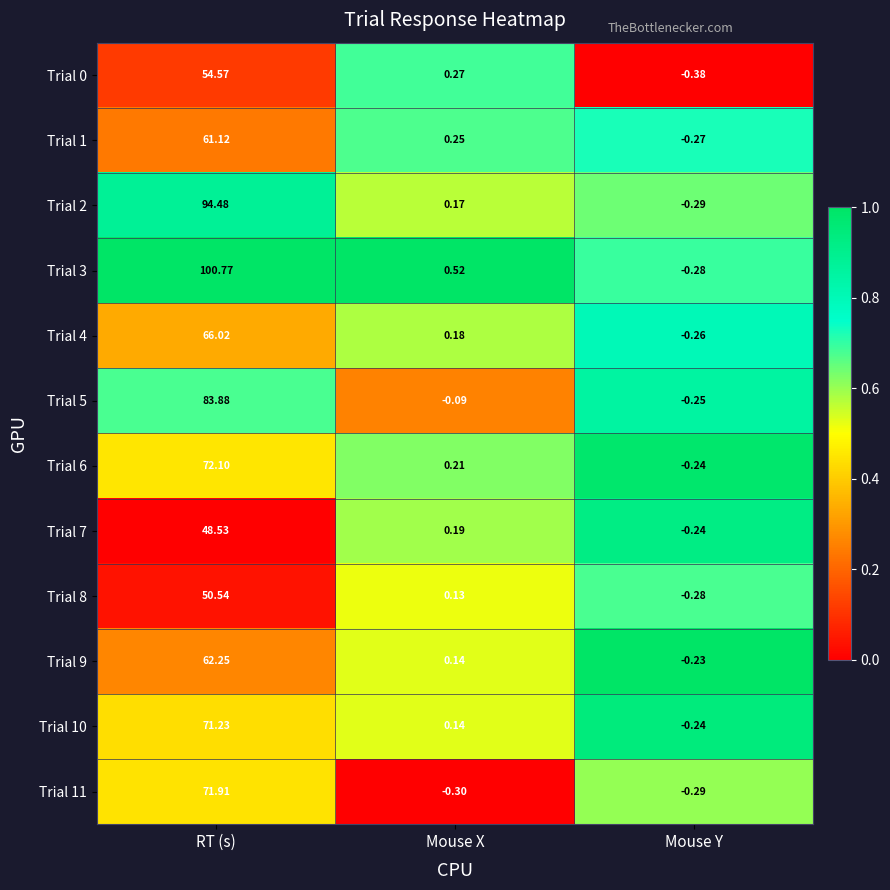

How many distinct data groups are displayed?

12